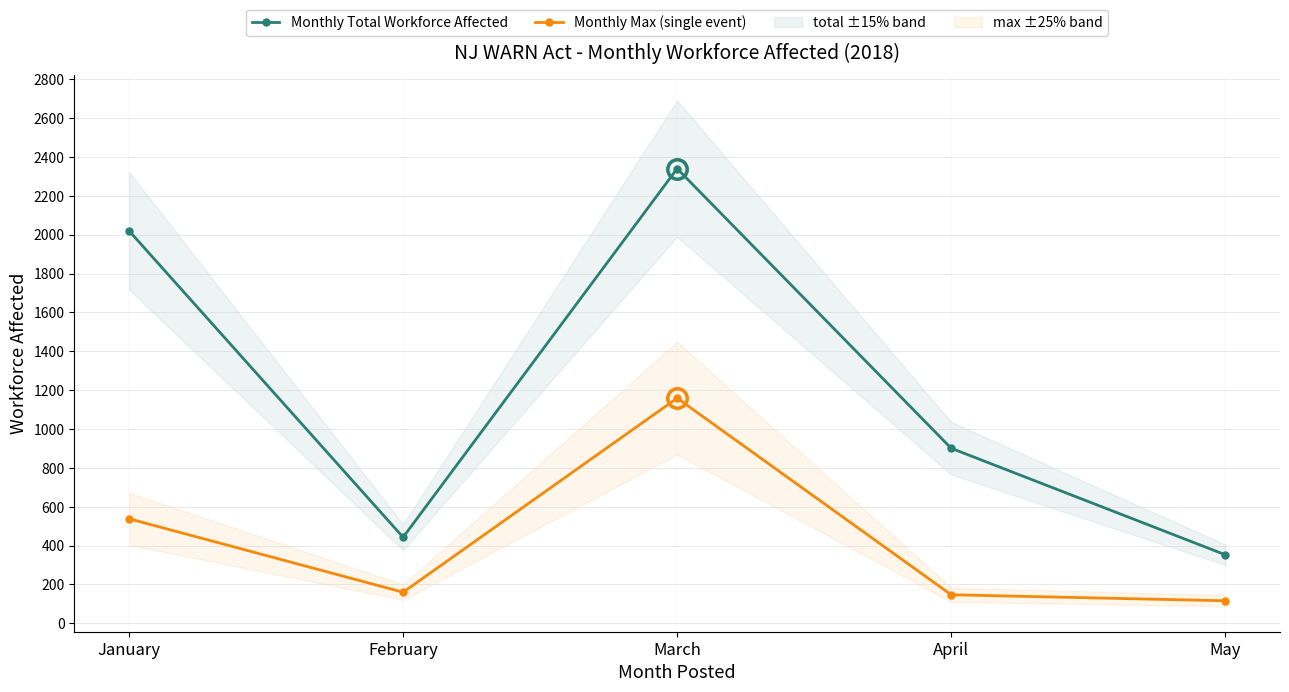

True or false: Monthly Max (single event) and Monthly Total Workforce Affected cross at least once.

False